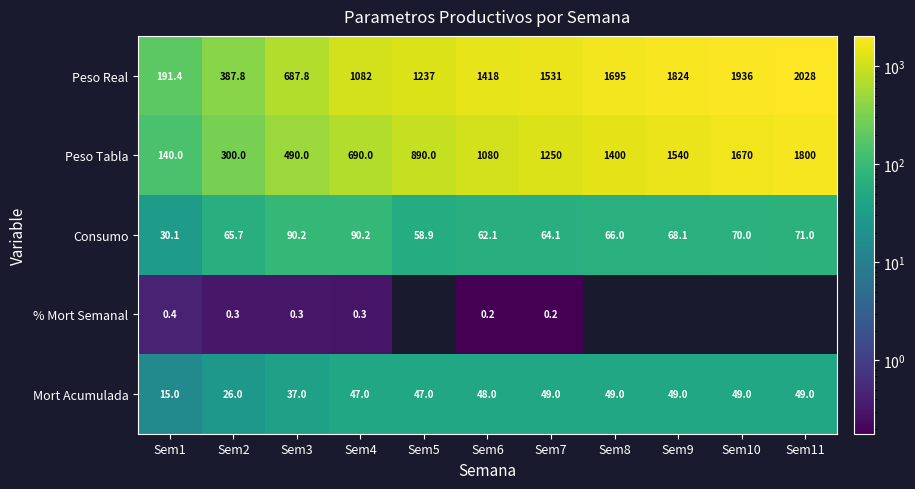

Is it true that Mort Acumulada equals 10.1 at Sem1?

False